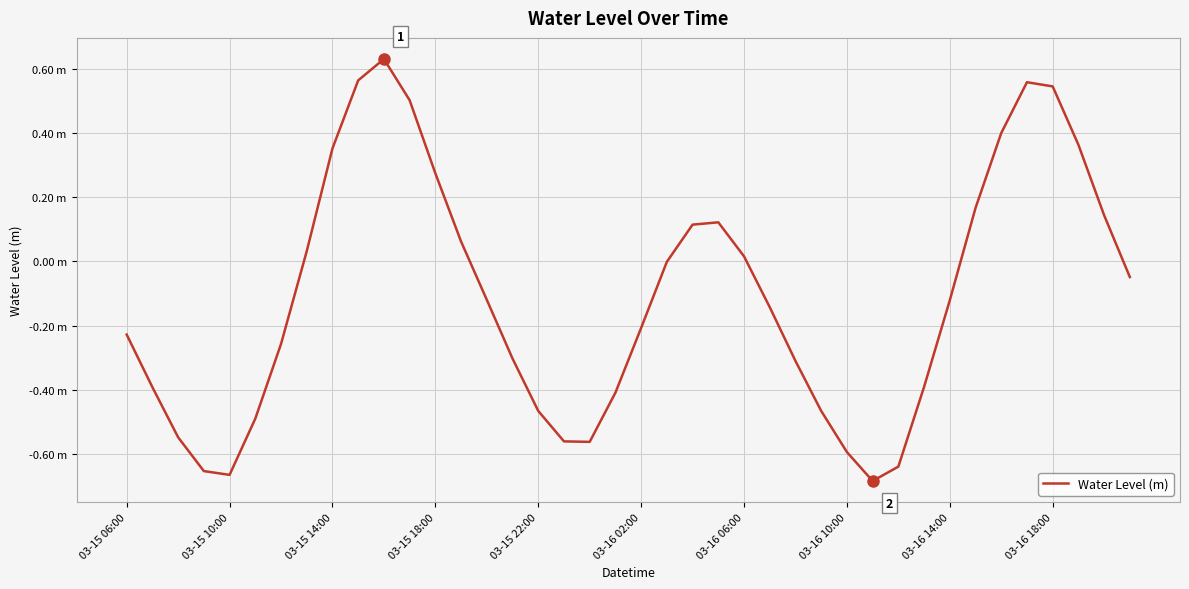

True or false: there are more than 2 points higher than both neighbors.

True